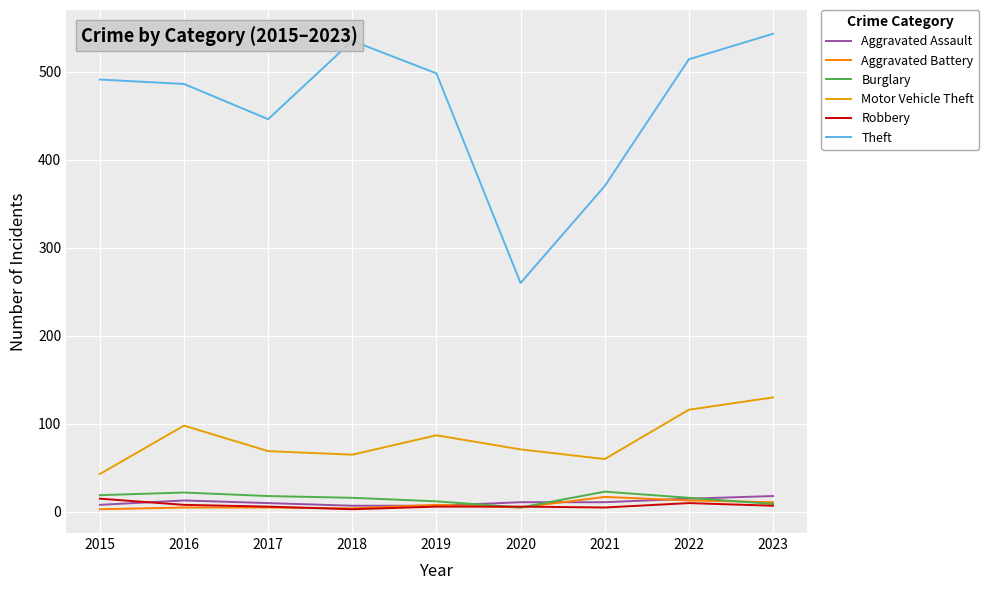

Which series has the widest spread of values?

Theft